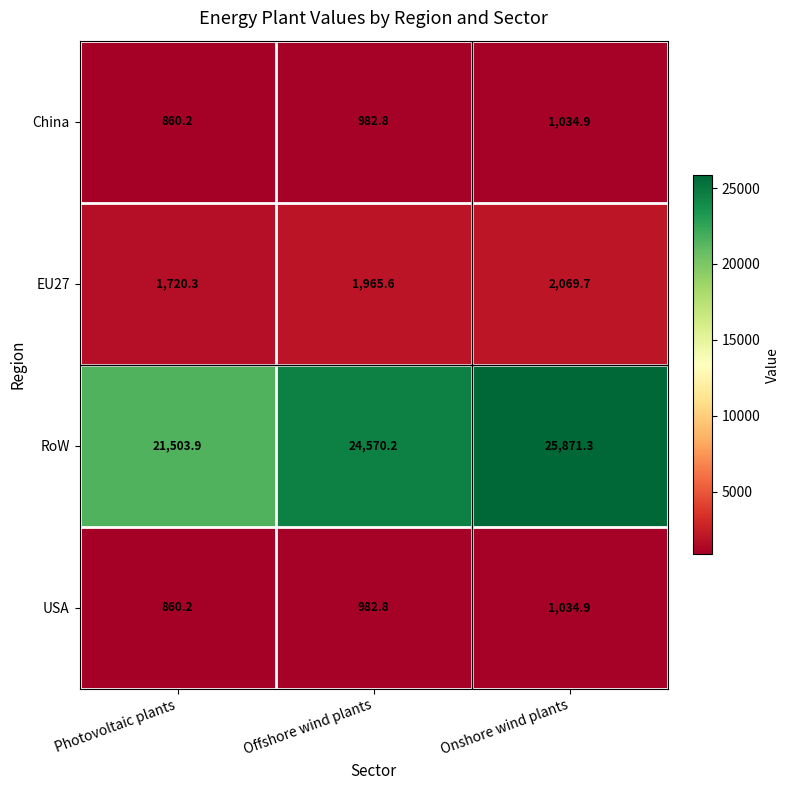

List the labels in order of USA value, smallest first.

Photovoltaic plants, Offshore wind plants, Onshore wind plants